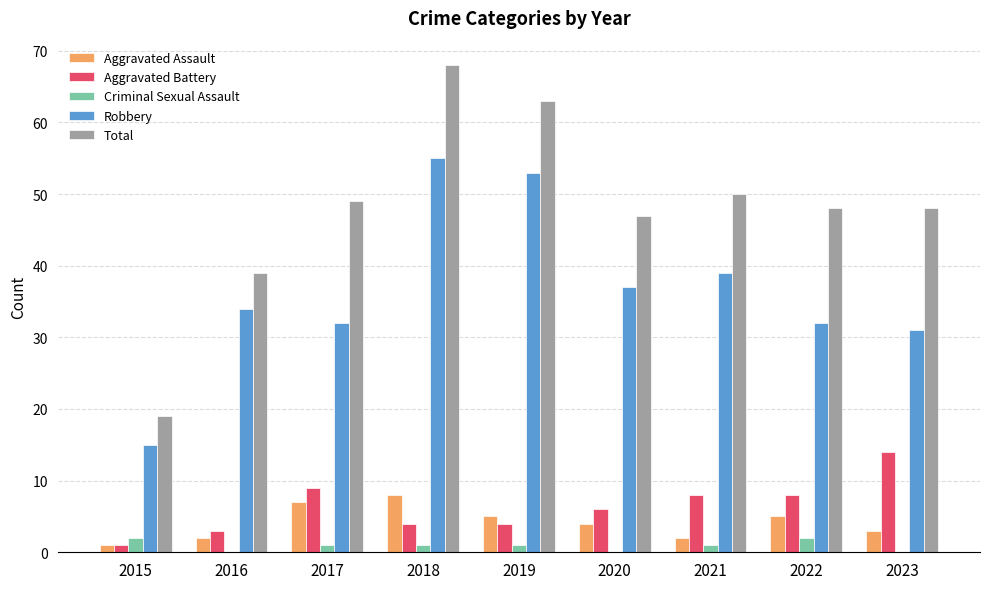

Reading left to right, what are all the values shown in this chart?

Aggravated Assault: 2015=1	2016=2	2017=7	2018=8	2019=5	2020=4	2021=2	2022=5	2023=3
Aggravated Battery: 2015=1	2016=3	2017=9	2018=4	2019=4	2020=6	2021=8	2022=8	2023=14
Criminal Sexual Assault: 2015=2	2016=0	2017=1	2018=1	2019=1	2020=0	2021=1	2022=2	2023=0
Robbery: 2015=15	2016=34	2017=32	2018=55	2019=53	2020=37	2021=39	2022=32	2023=31
Total: 2015=19	2016=39	2017=49	2018=68	2019=63	2020=47	2021=50	2022=48	2023=48